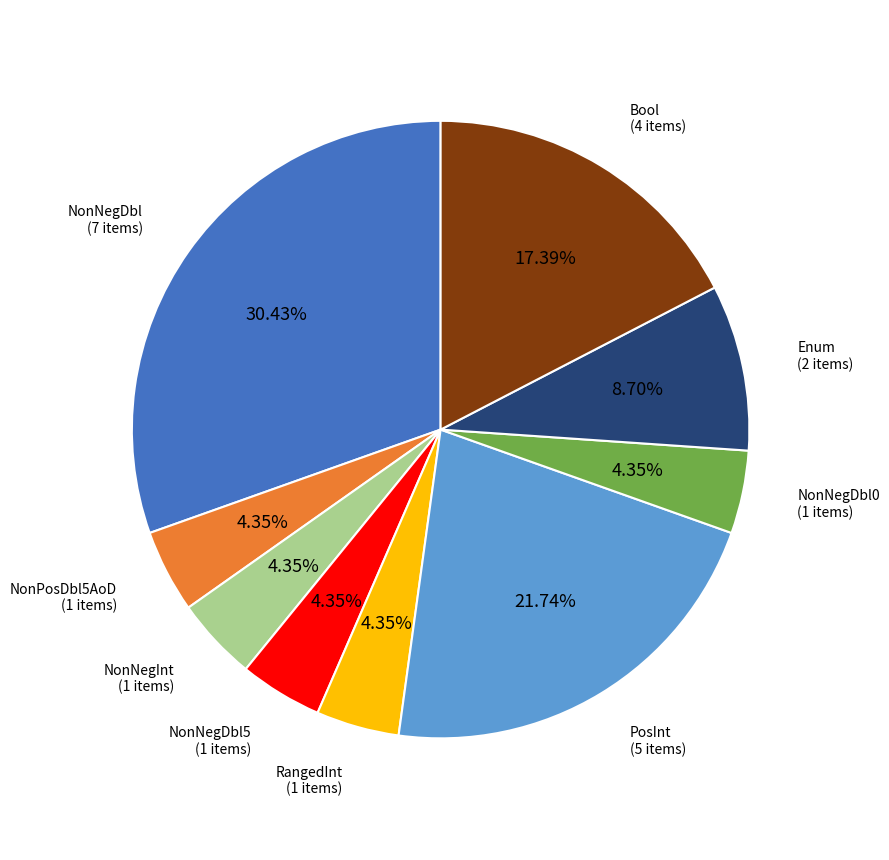

Does any single category account for the majority?

No